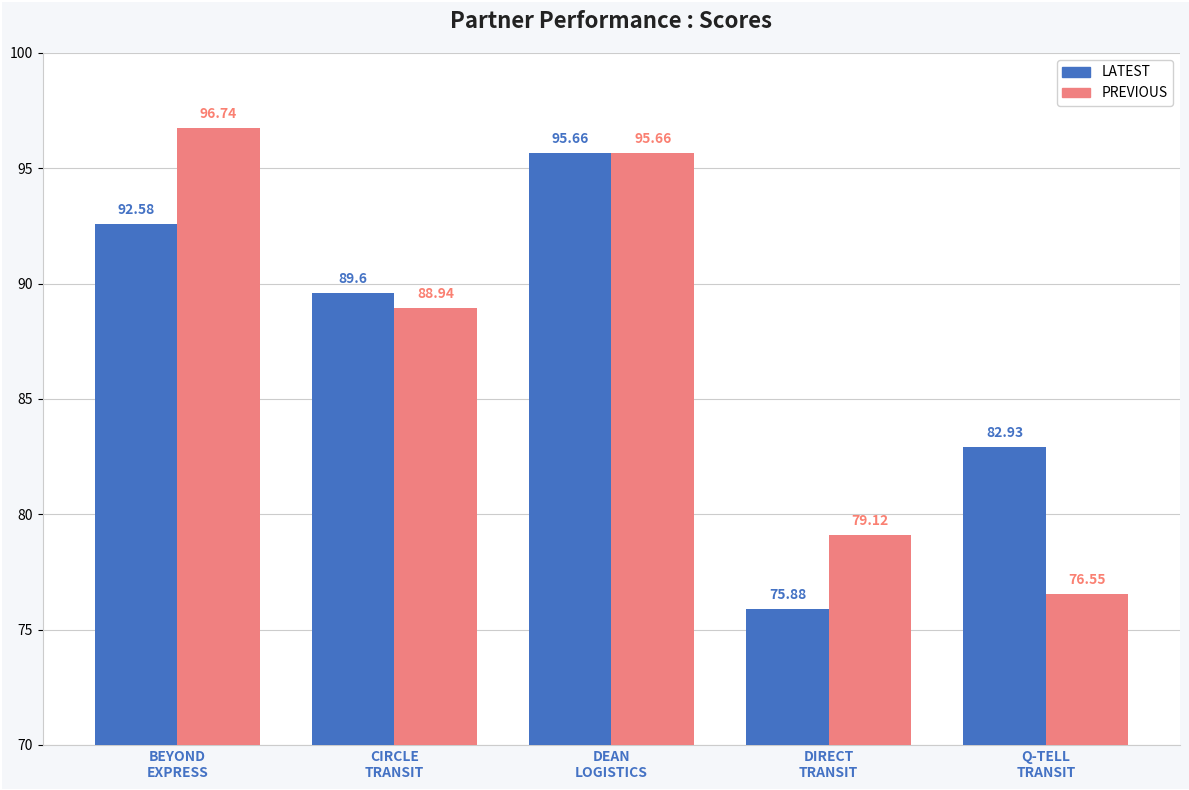

Which series has the largest total across all categories?

PREVIOUS